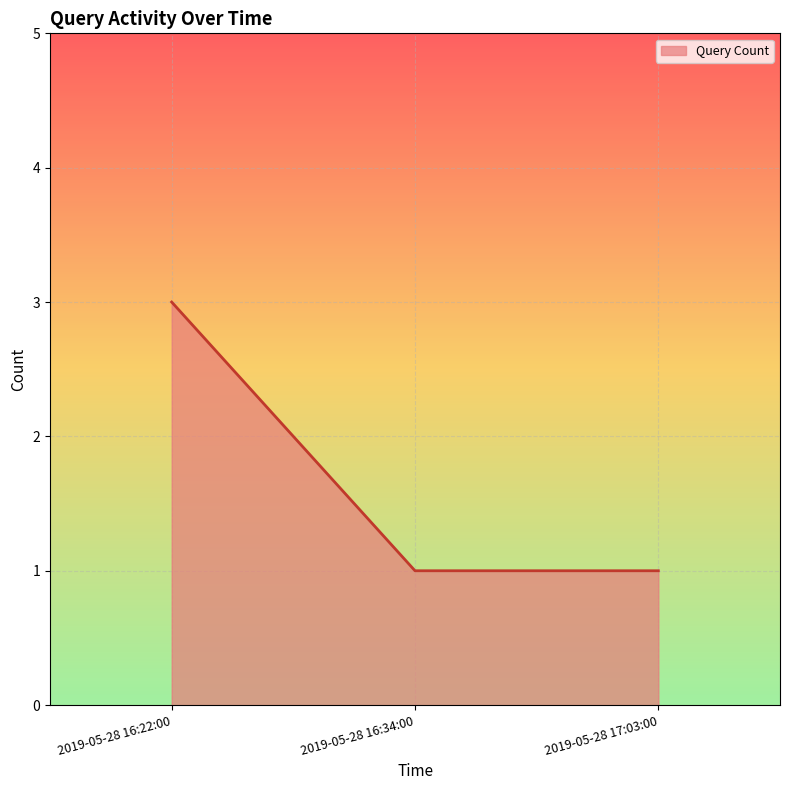

How many lines are shown in the chart?

1